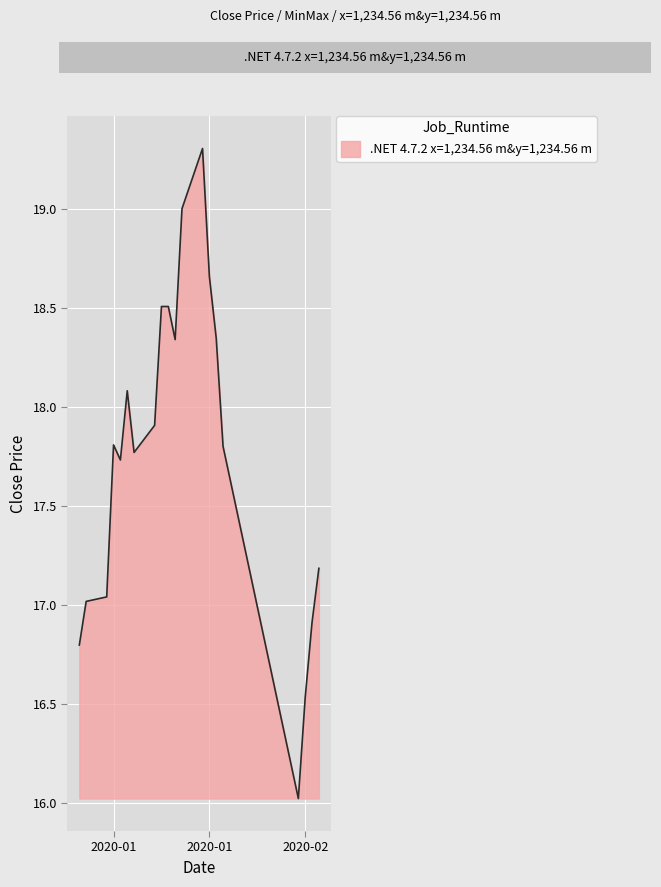

What is the smallest value displayed?

16.0